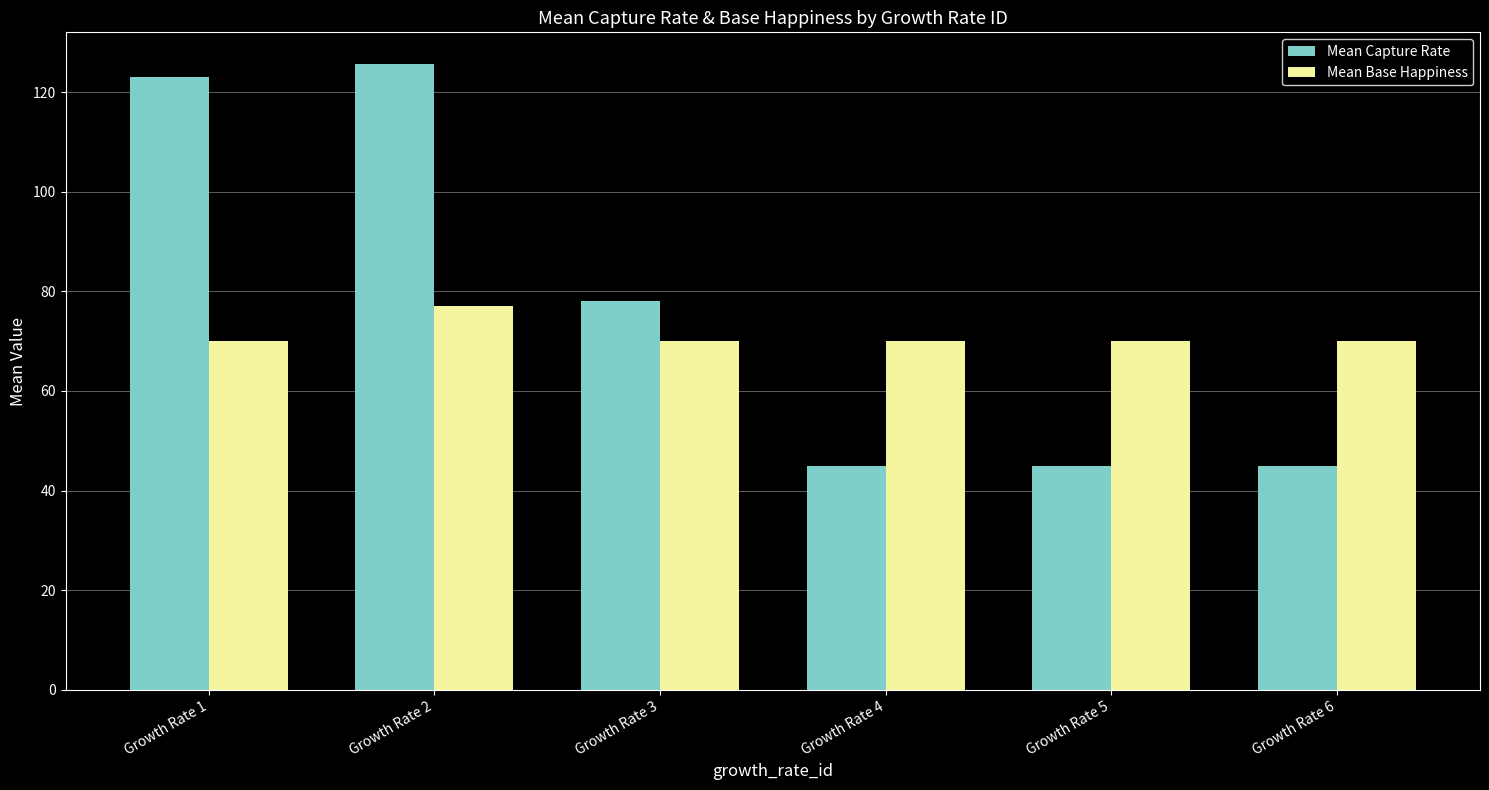

What is the sum of all Mean Capture Rate values?

461.9